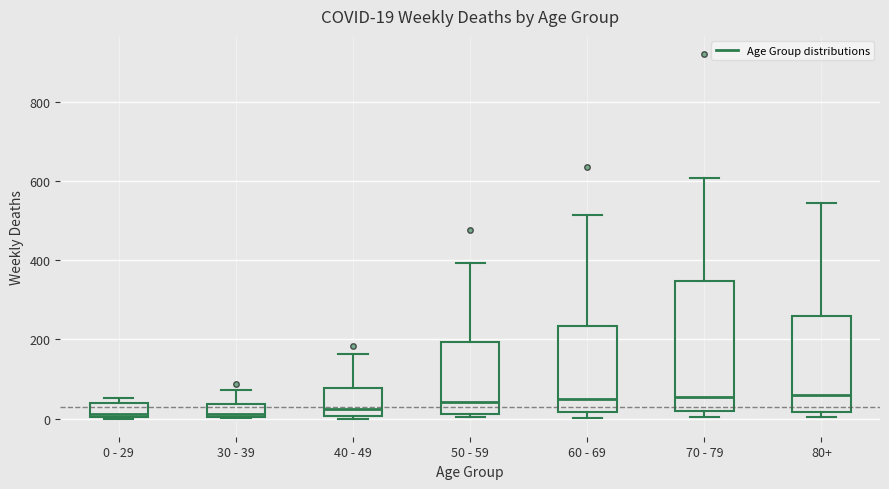

Which box is the tallest, from its lower edge to its upper edge?

70 - 79